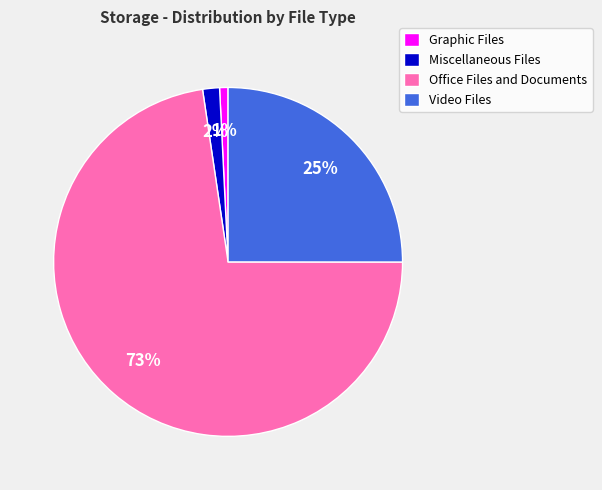

Is the sum of Video Files and Office Files and Documents greater than half?

Yes